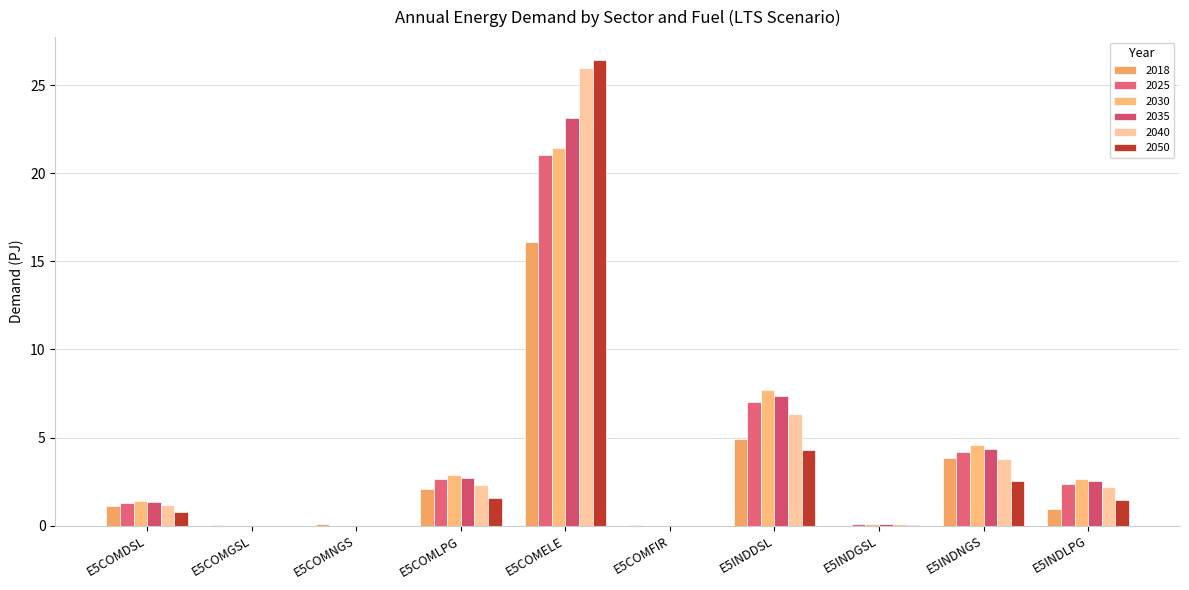

What is the label of the 7th bar from the right?

E5COMLPG